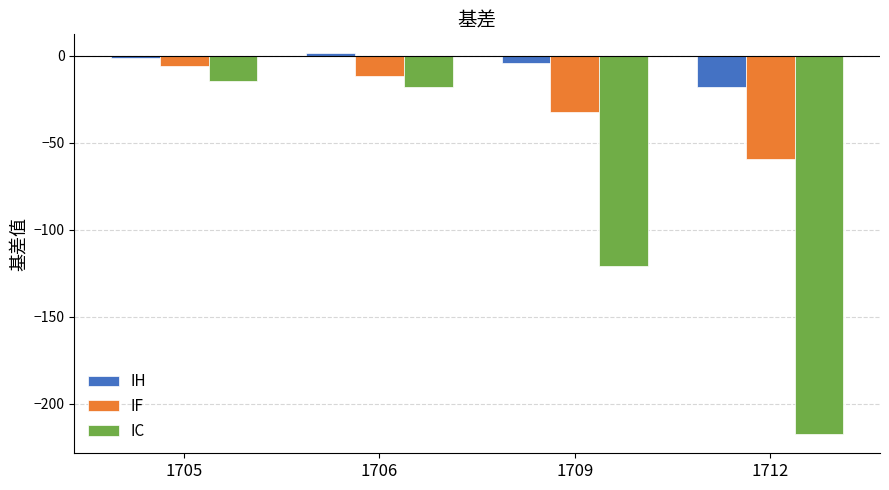

Are the bars grouped side by side (vs. stacked)?

Yes